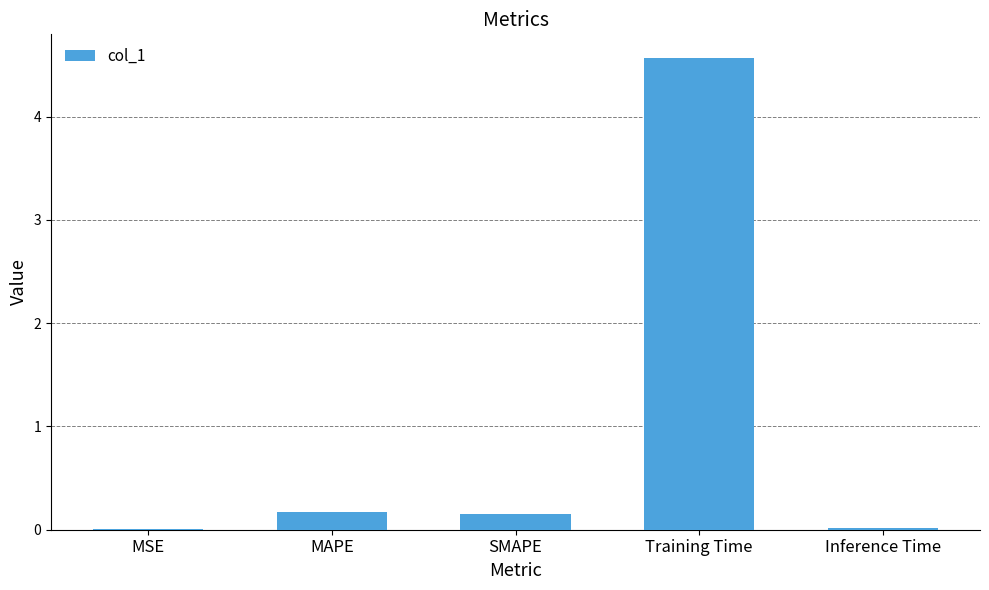

Between MSE and SMAPE, which is larger?

SMAPE